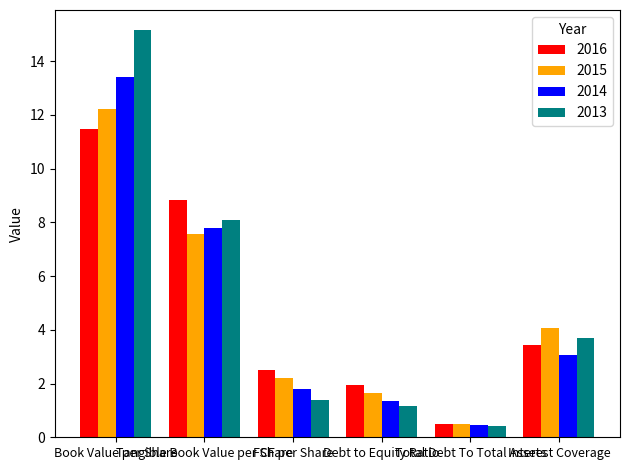

What is the maximum value for 2013?

15.1